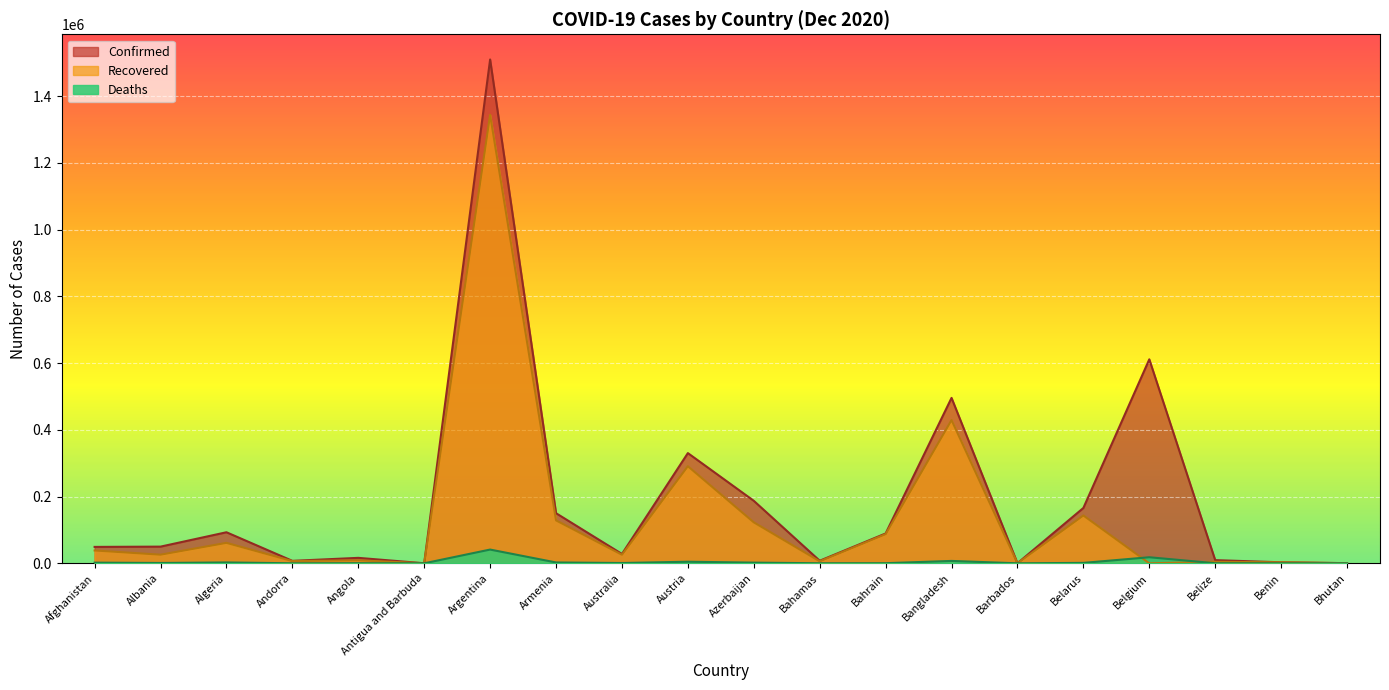

Reading right to left, what are all the values shown in this chart?

Confirmed: 439	3090	9511	611422	165897	297	495841	89444	7698	187336	330343	28059	150218	1510203	148	16362	7382	93065	50000	49161
Recovered: 408	2972	4514	0	143373	273	429351	87490	6081	122859	291042	25691	128694	1344300	138	8990	6706	61307	25876	38475
Deaths: 0	44	211	18178	1291	7	7156	349	164	2050	4764	908	2556	41204	5	372	79	2623	1028	2011